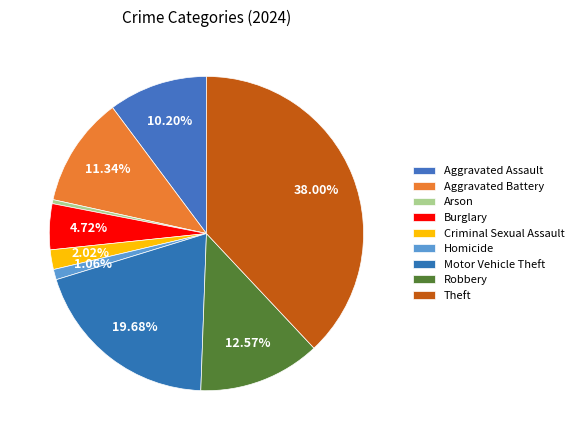

How many slices are in this pie chart?

9